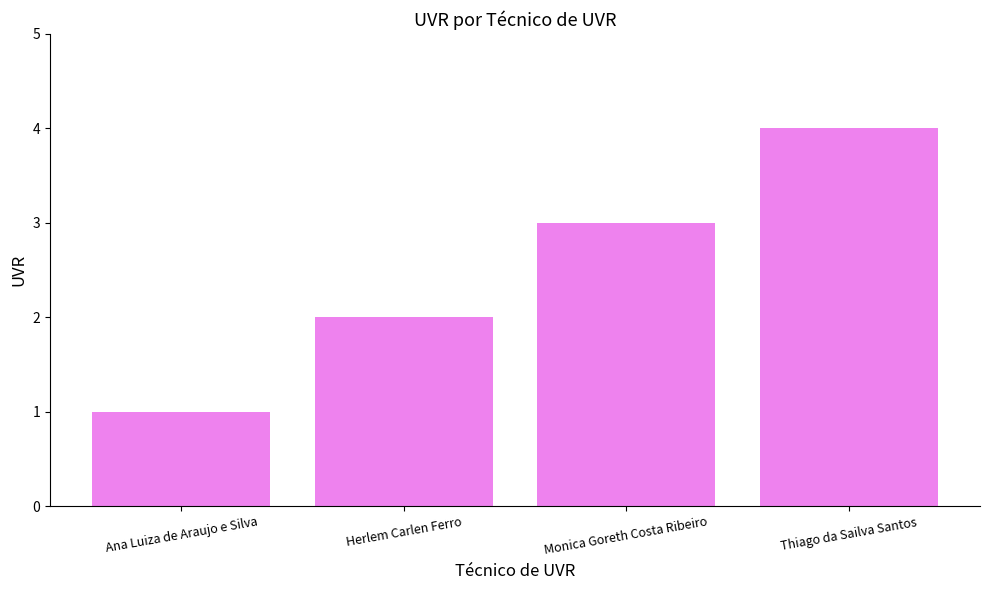

Read the value at Monica Goreth Costa Ribeiro.

3